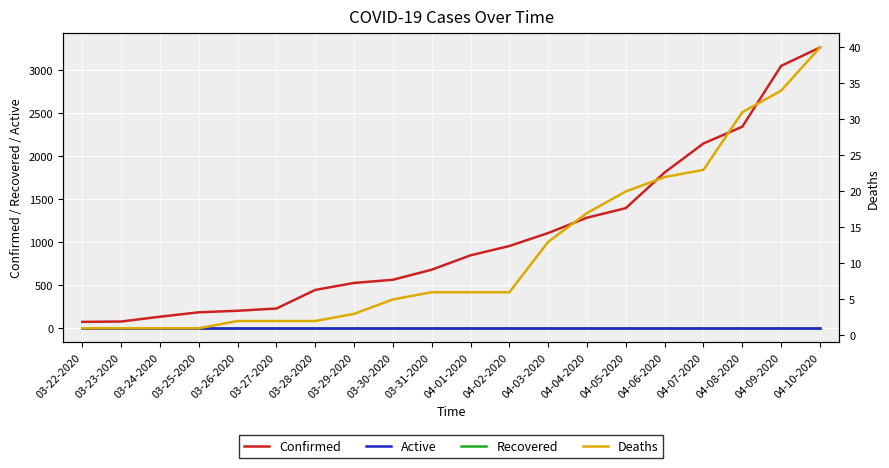

True or false: Recovered has more than 0 points higher than both neighbors.

False